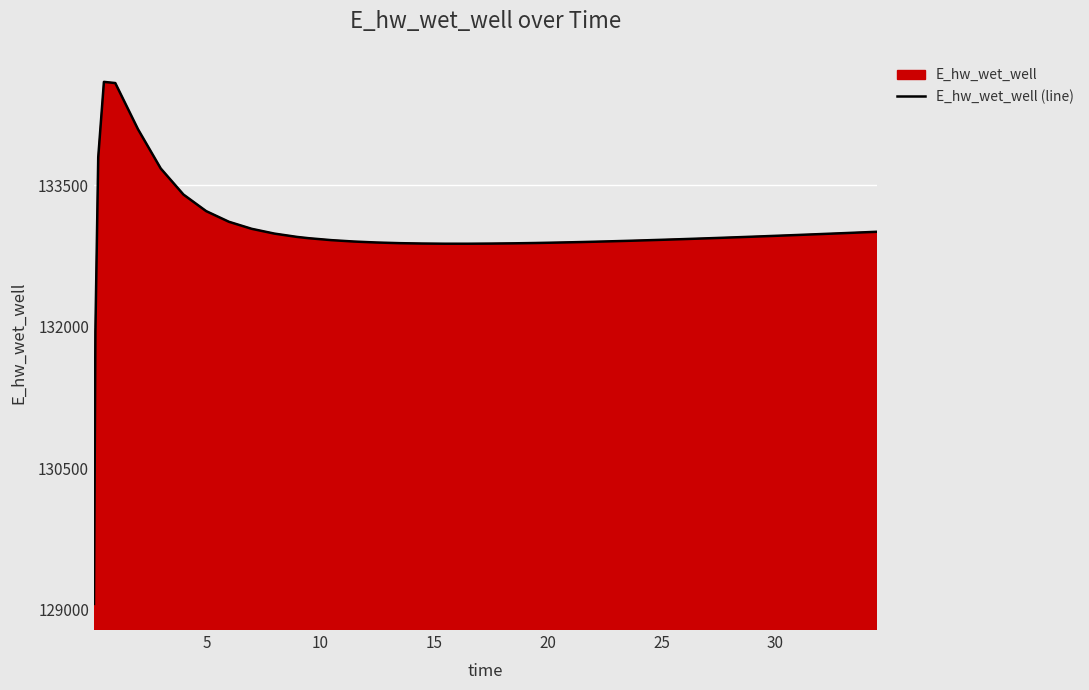

What is the minimum value shown in the chart?

129058.4